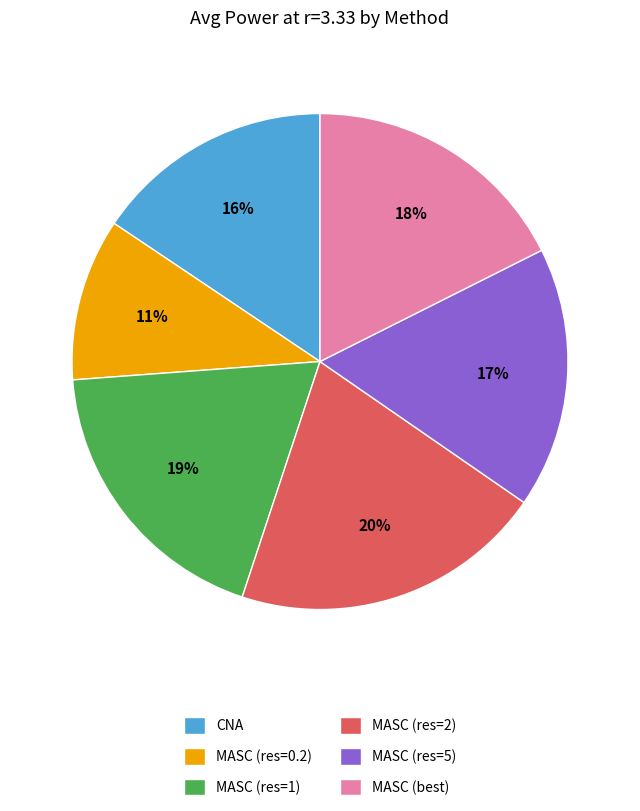

To the nearest percent, what is the combined percentage of MASC (res=5) and MASC (res=1)?

36%